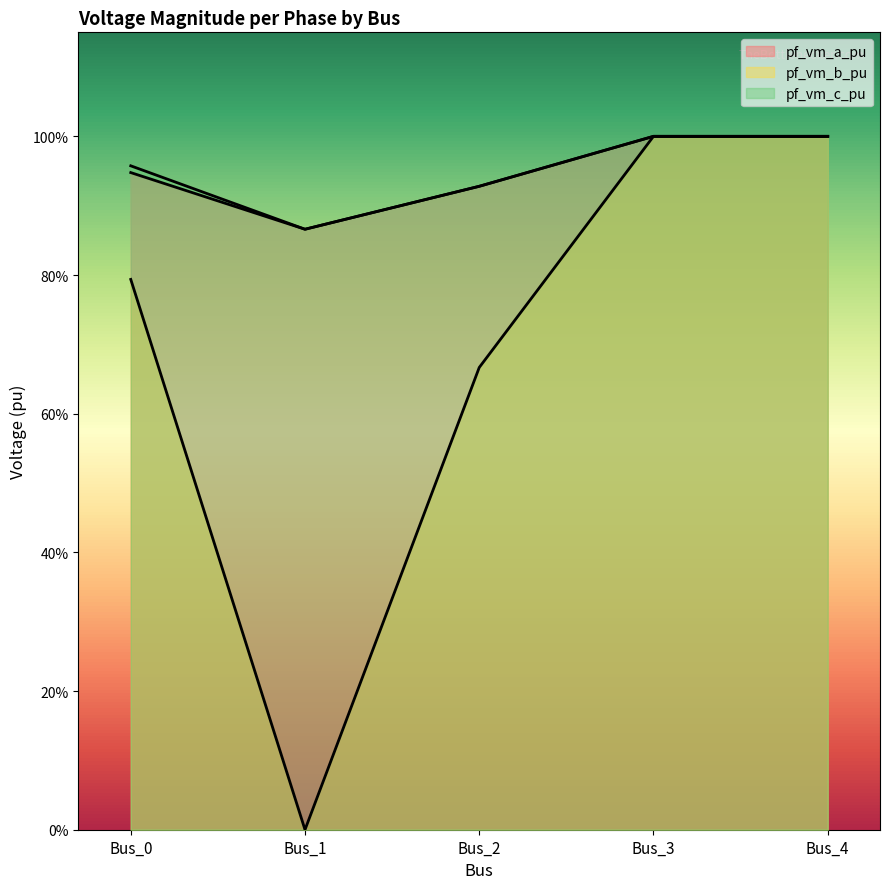

What is the value of the pf_vm_a_pu point at the 1st from the left?

0.9